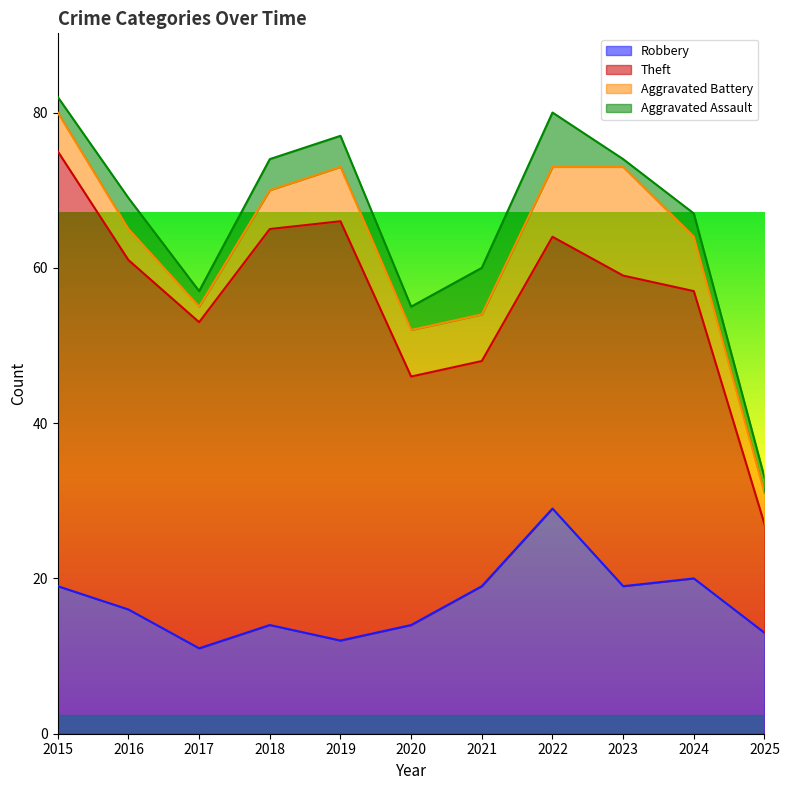

Which series changed the most between 2016 and 2021?

Theft